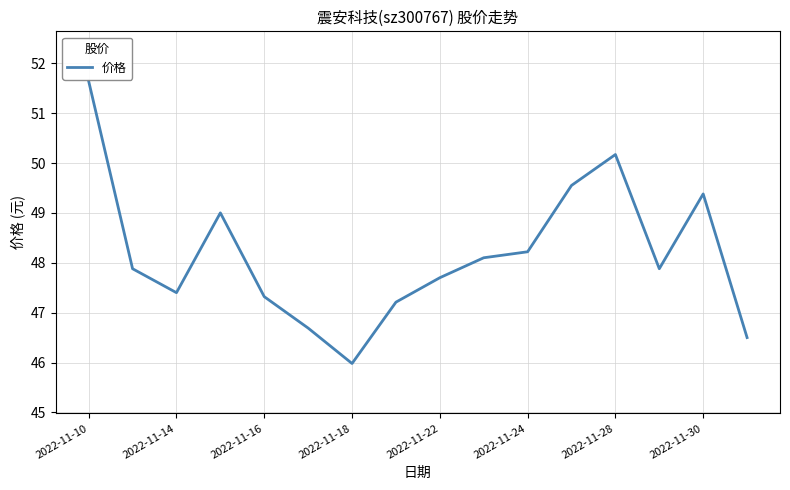

Count the number of data series in this chart.

1